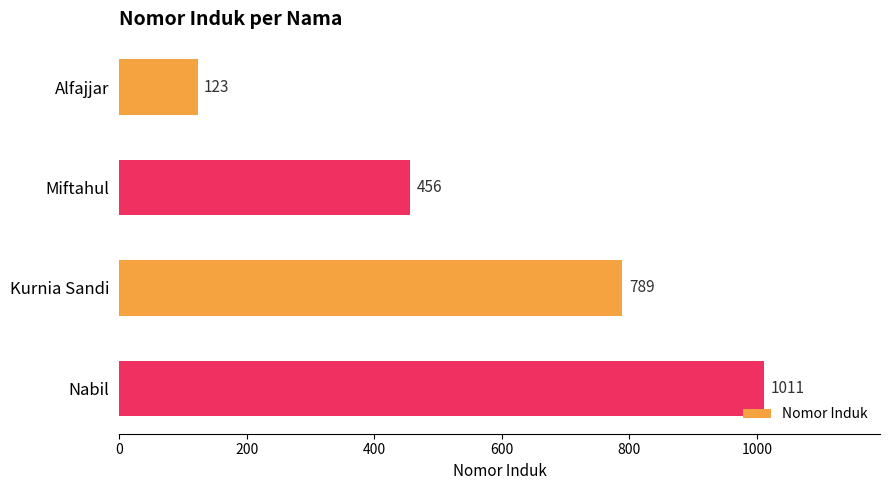

Are the bars grouped side by side (vs. stacked)?

No